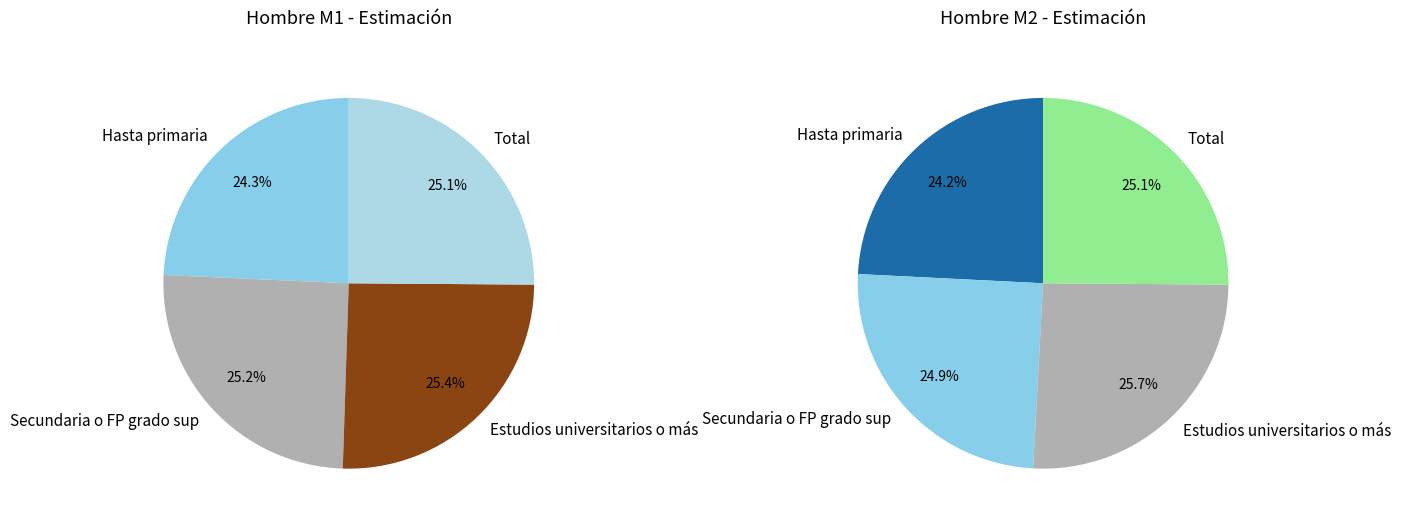

To the nearest percent, what is the difference between the largest and smallest slice percentages?

1%